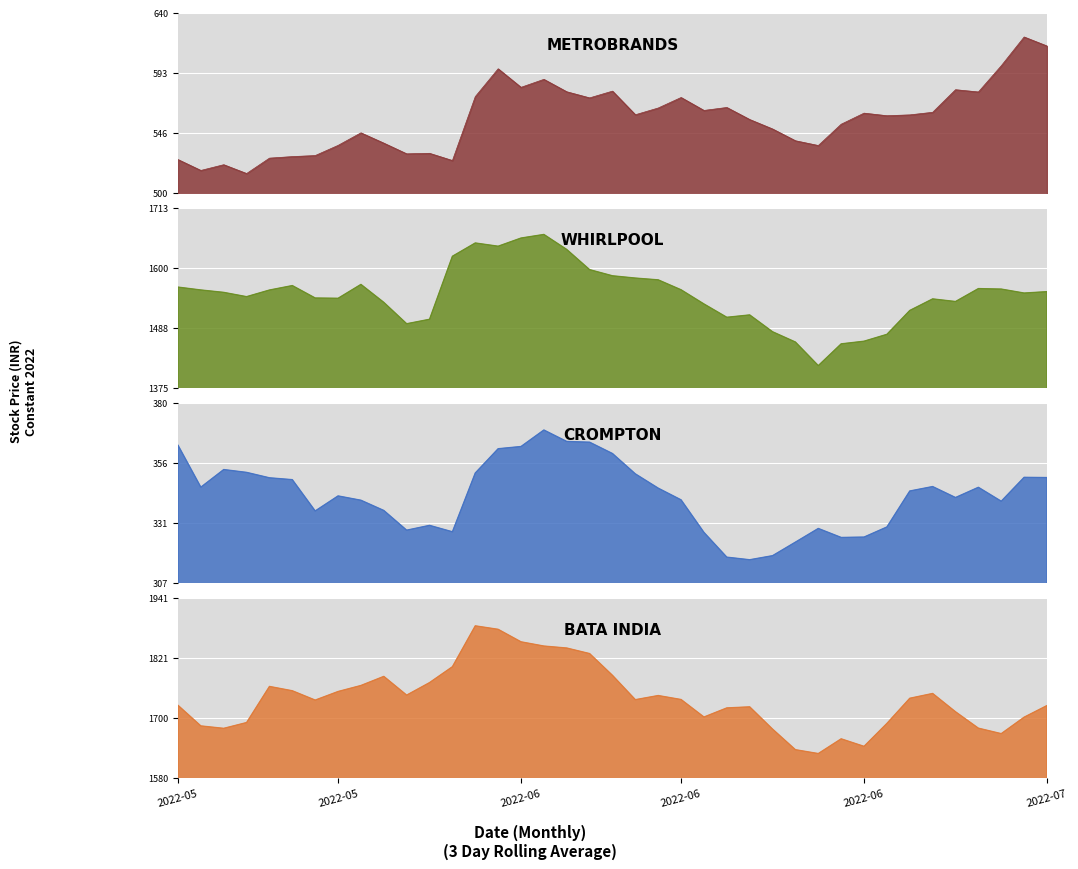

What value does the METROBRANDS series have at 2022-06?

562.0